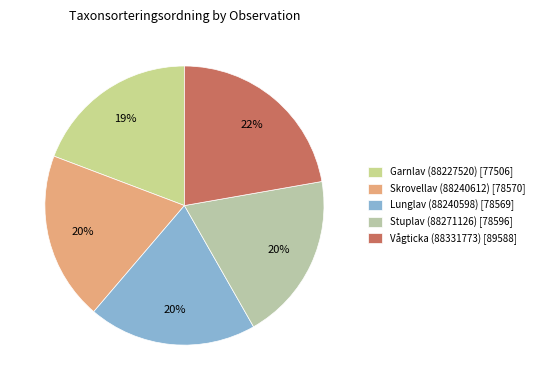

What is the total percentage of Garnlav (88227520) and Skrovellav (88240612)?

38.7%